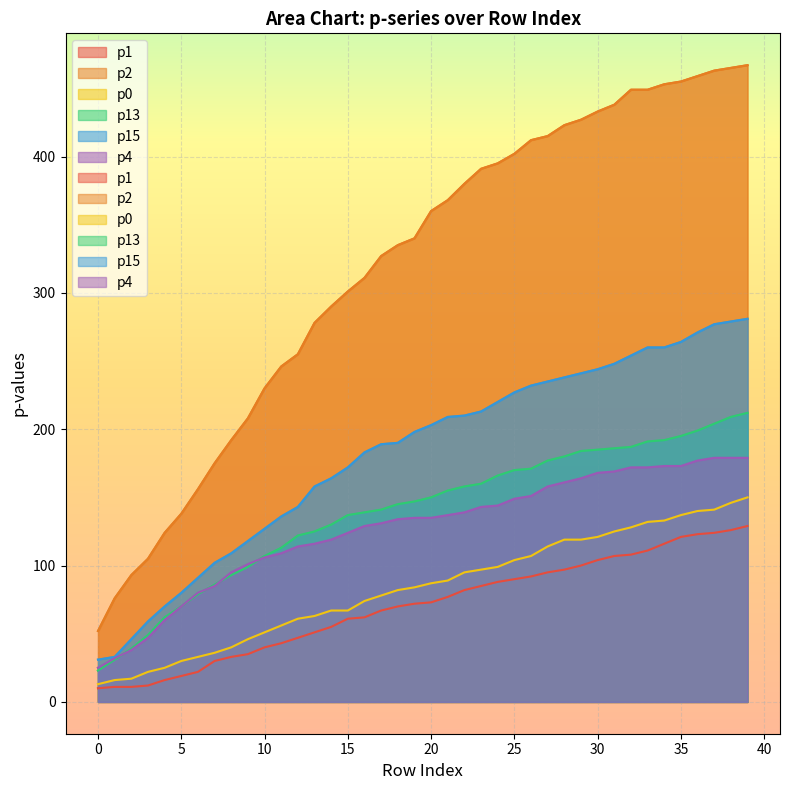

How many lines are shown in the chart?

6